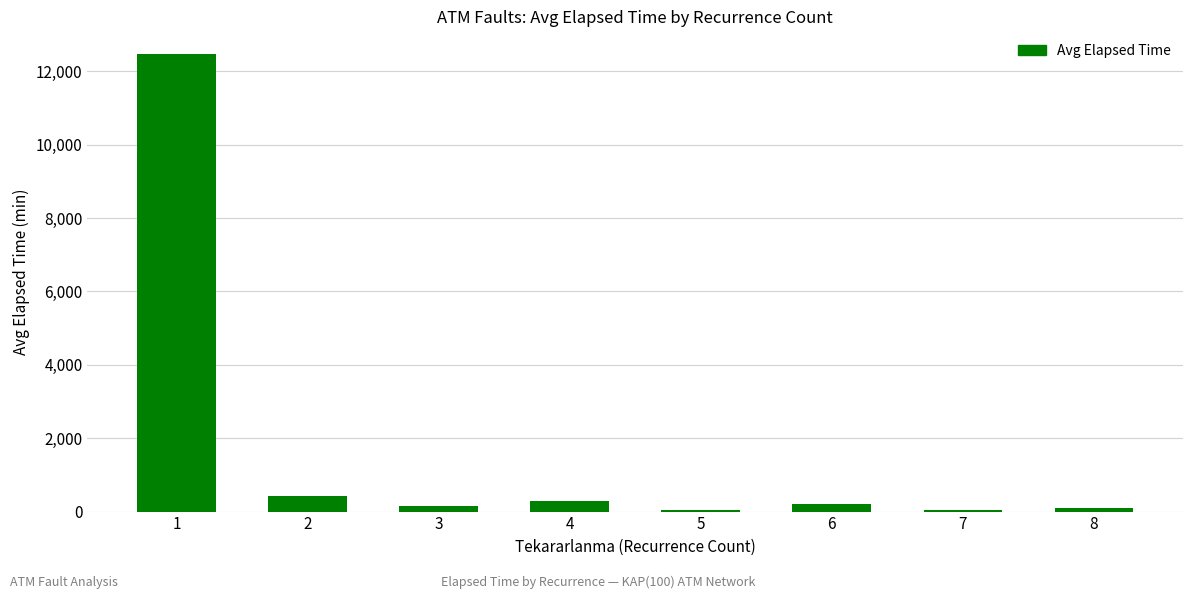

True or false: the data shows 280.7 at 4.

True